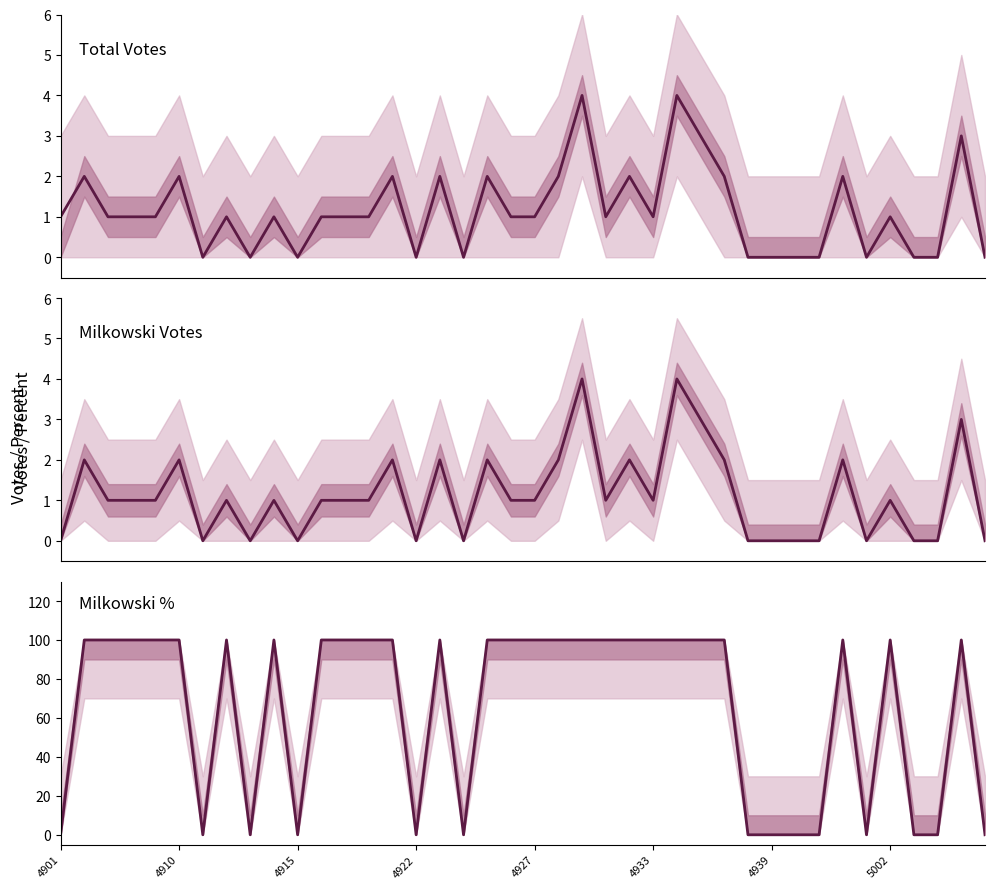

At which category does the chart reach its minimum across all series?

4939